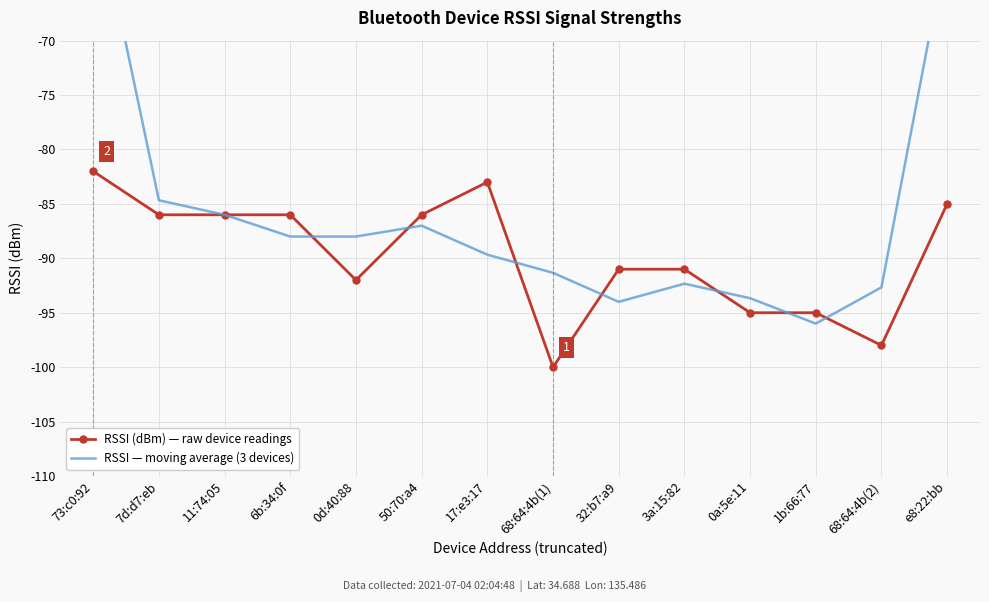

Which series has the largest total across all categories?

RSSI — moving average (3 devices)